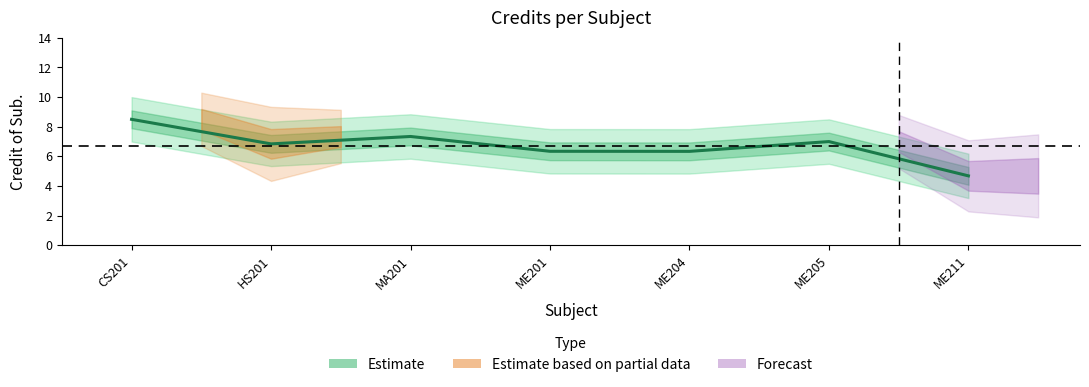

What is the average value?

7